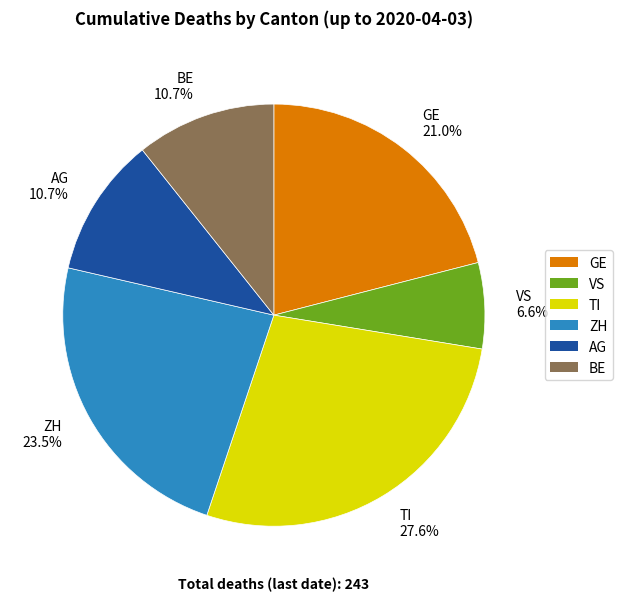

Is VS 6.6% the majority of the pie?

No